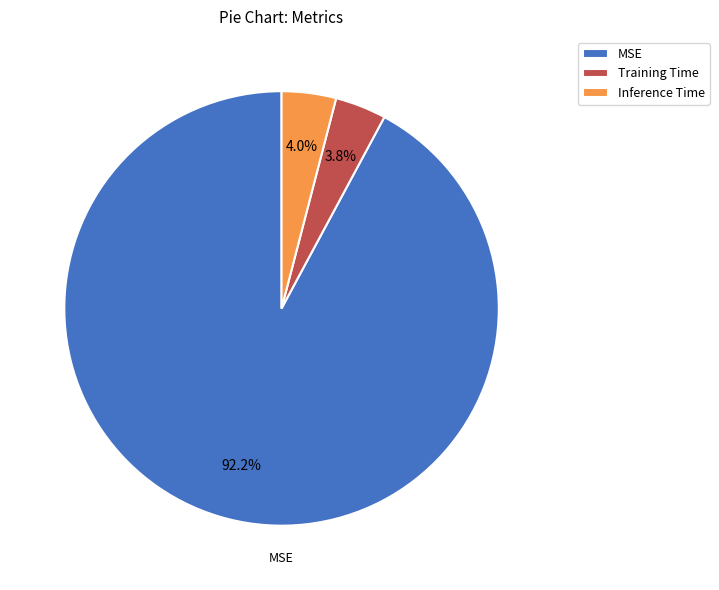

To the nearest percent, what is the average slice percentage?

33%